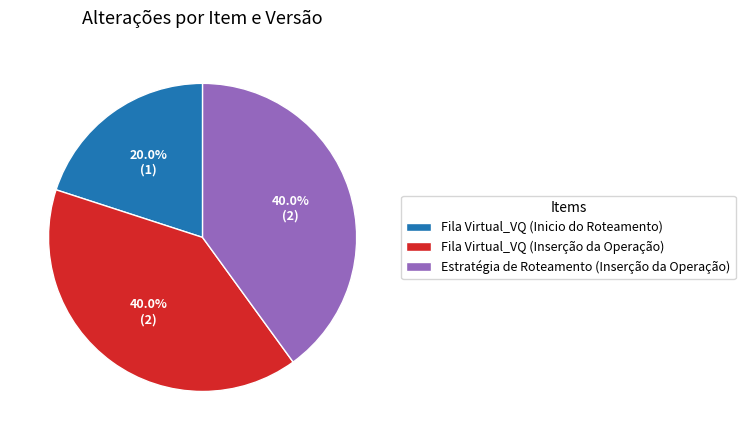

To the nearest percent, what percentage of the pie is Fila Virtual_VQ (Inserção da Operação)?

40%